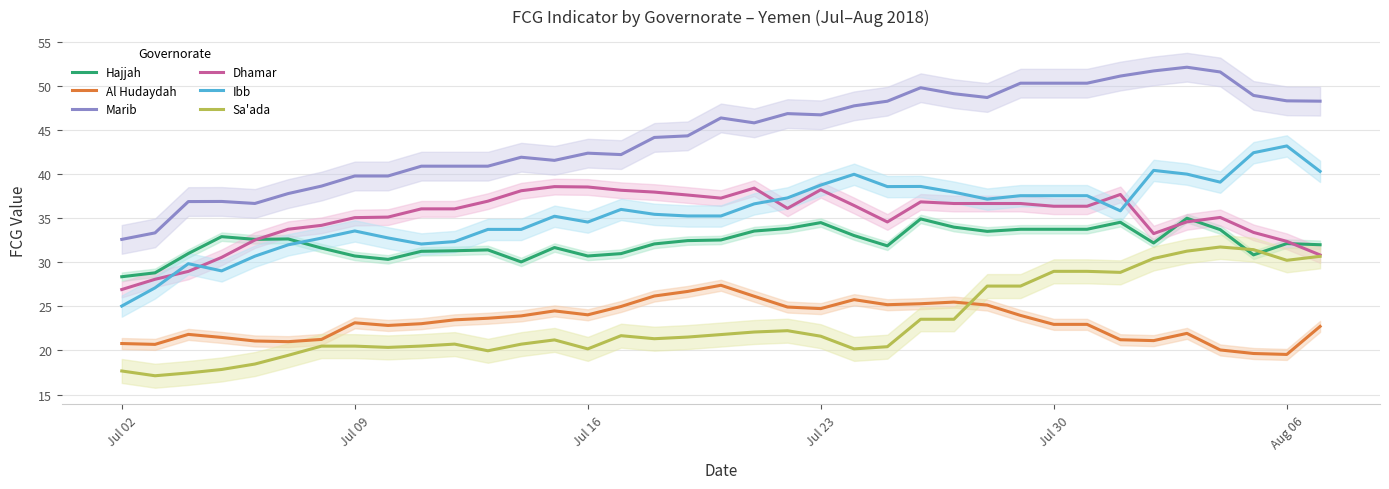

Is this an area chart (filled region under the line)?

No